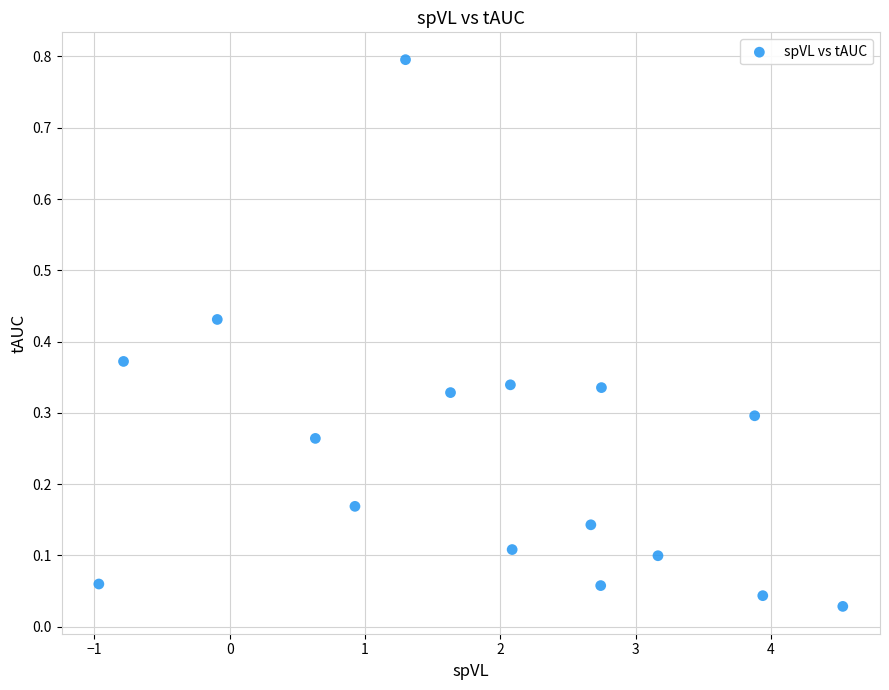

What is the range of X values (max minus min)?

5.5